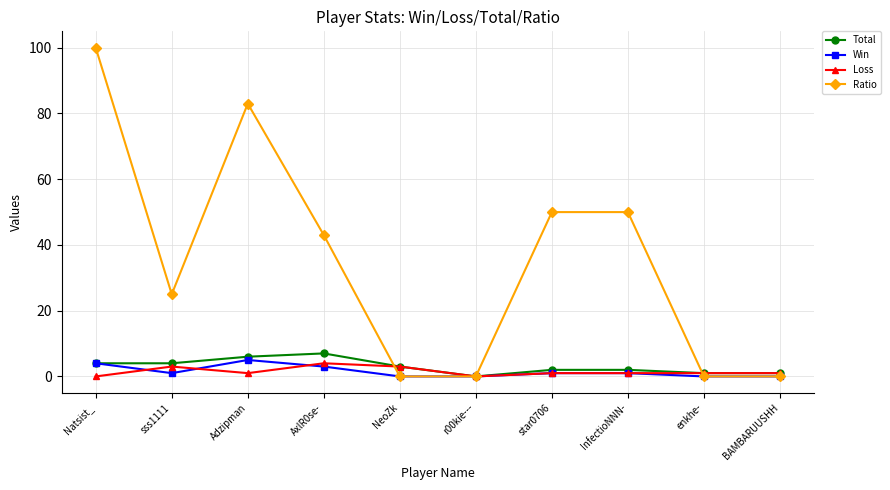

What is the label of the 9th point from the right?

sss1111